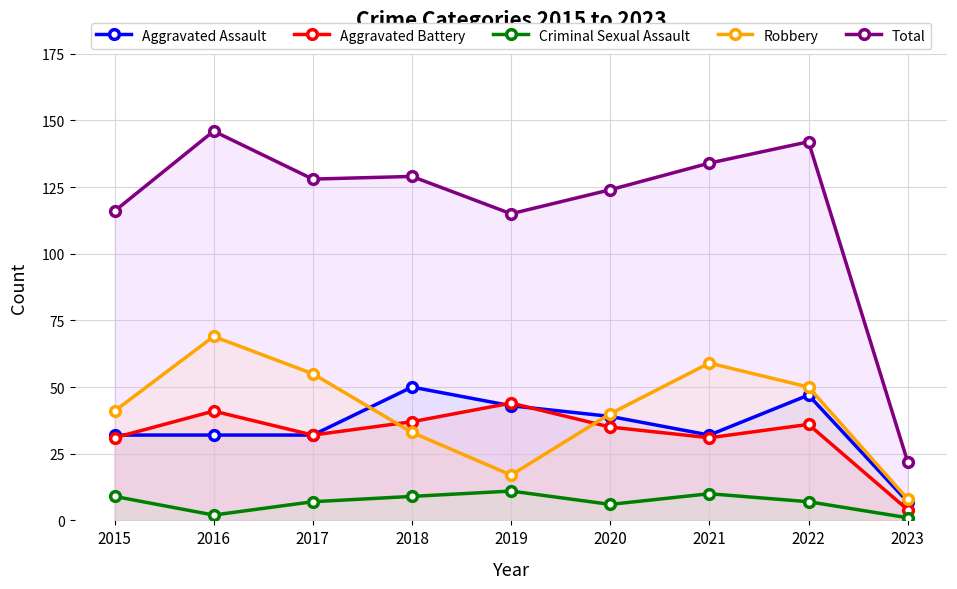

How many interior local valleys does the Robbery series have?

1